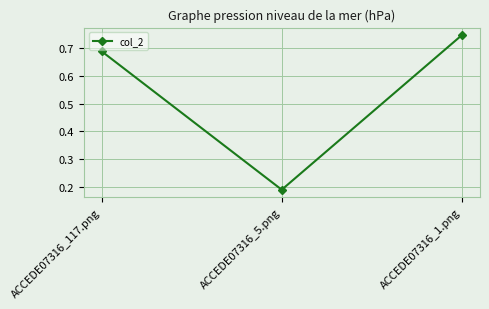

Which category has the lowest value across all series?

ACCEDE07316_5.png